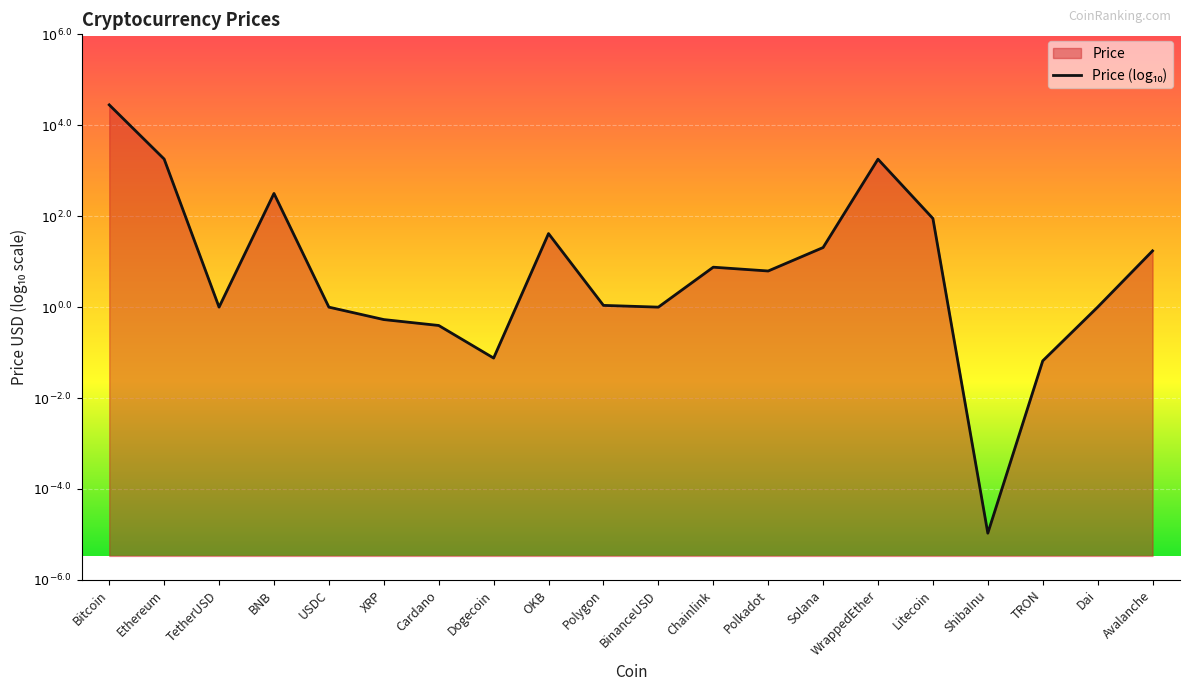

Is it true that the value at Dogecoin is -0.2?

False